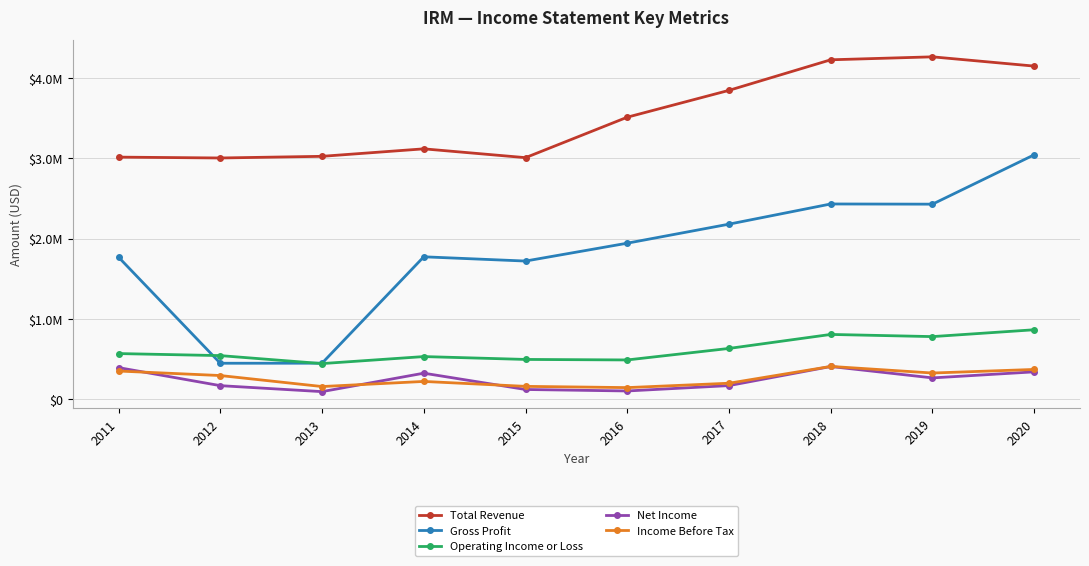

What are all the series names shown in the legend?

Total Revenue, Gross Profit, Operating Income or Loss, Net Income, Income Before Tax